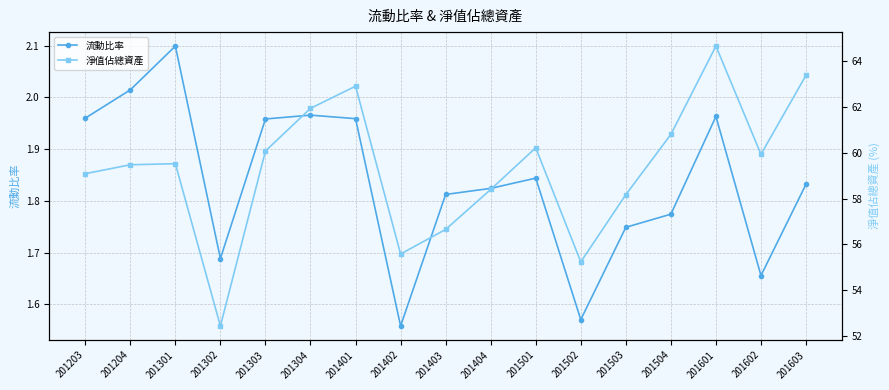

Where does the 淨值佔總資產 series first go above 59?

201203